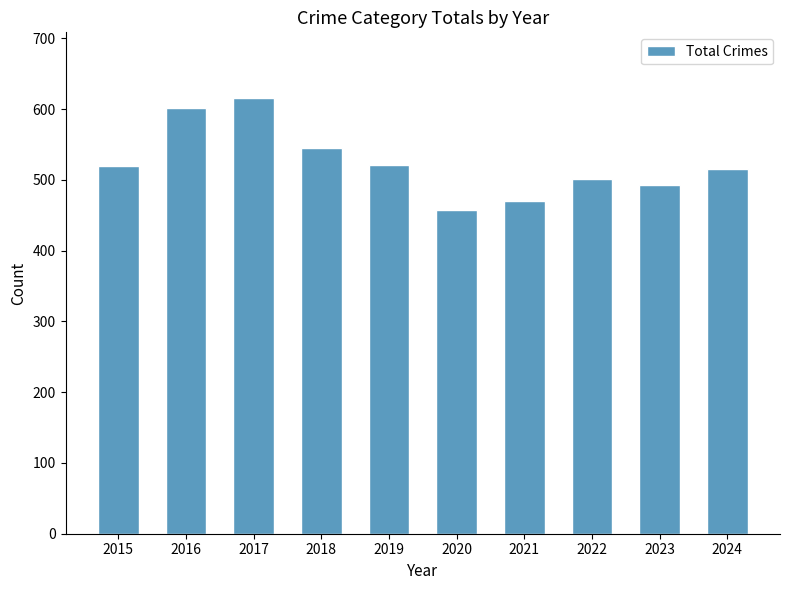

What is the sum of all values?

5238